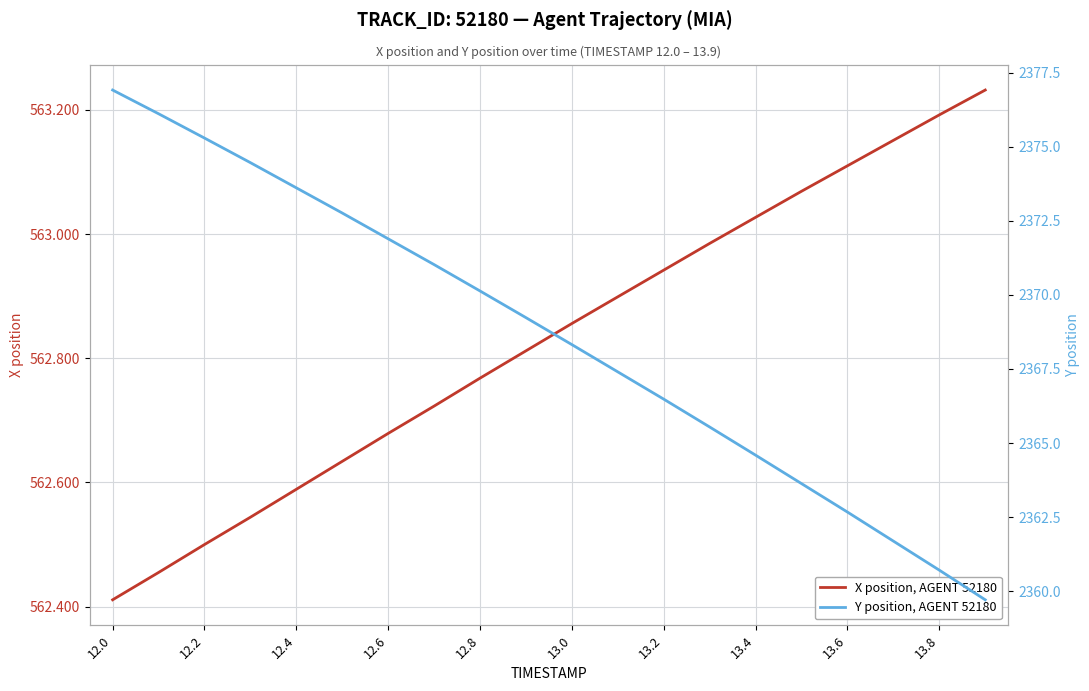

At which label does X position, AGENT 52180 reach its minimum?

12.0